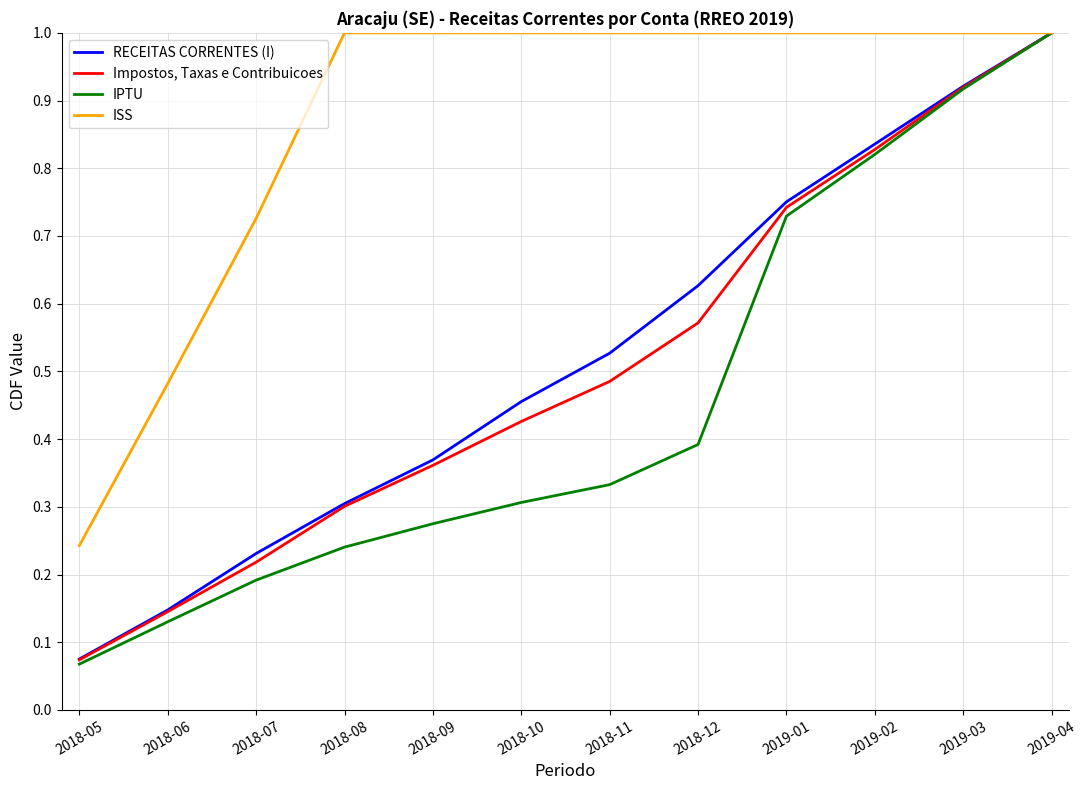

The value of RECEITAS CORRENTES (I) at 2018-09 is 0.2. True or false?

False